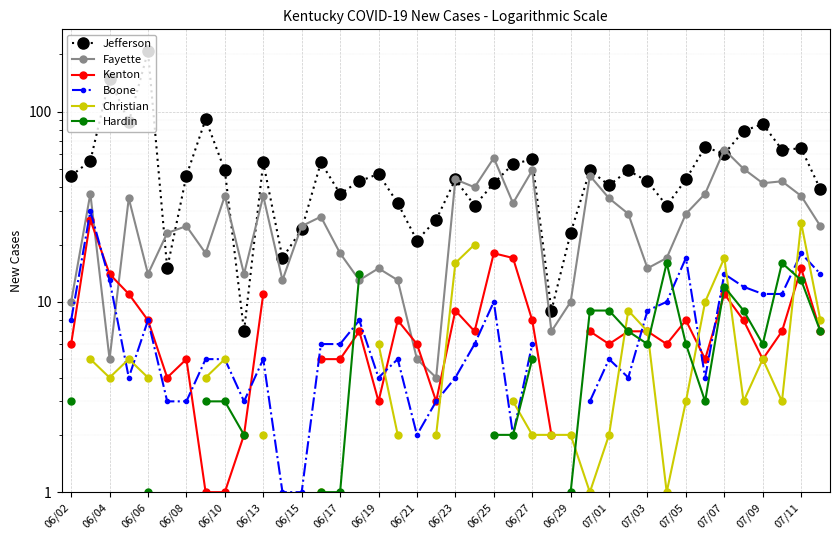

True or false: Hardin and Jefferson intersect in this chart.

False